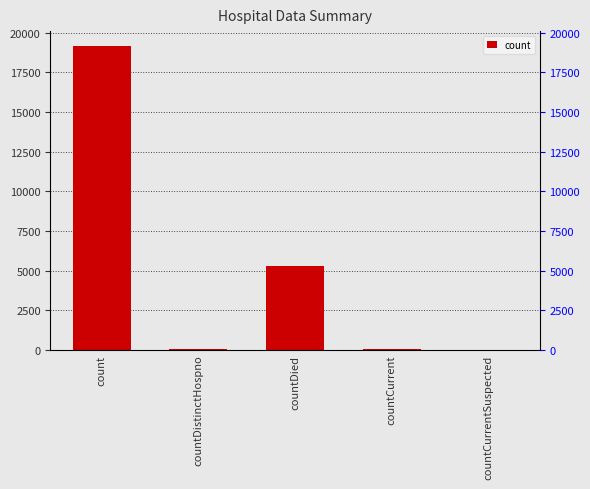

What is the sum of the values at countCurrent and count?

19187